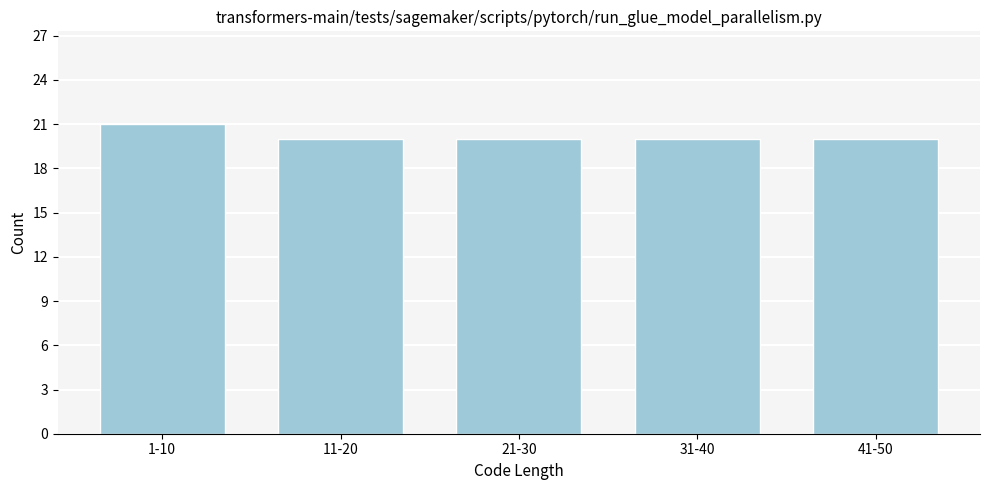

Reading left to right, extract all data points from this chart.

1-10=21	11-20=20	21-30=20	31-40=20	41-50=20